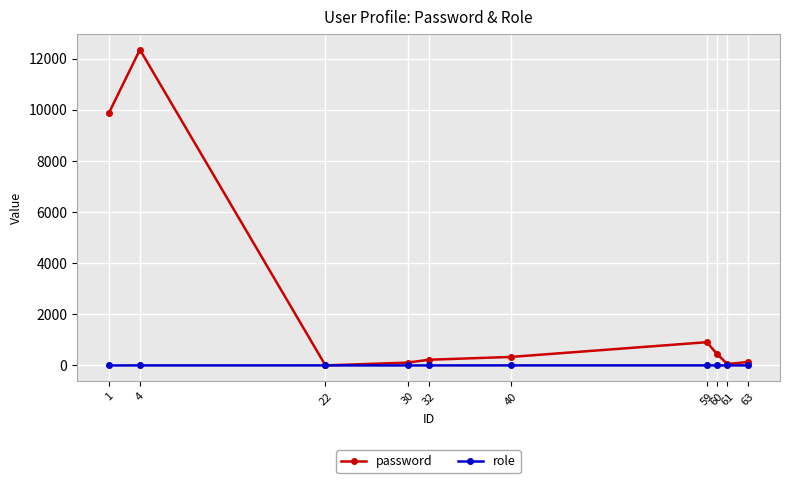

How many lines are shown in the chart?

2